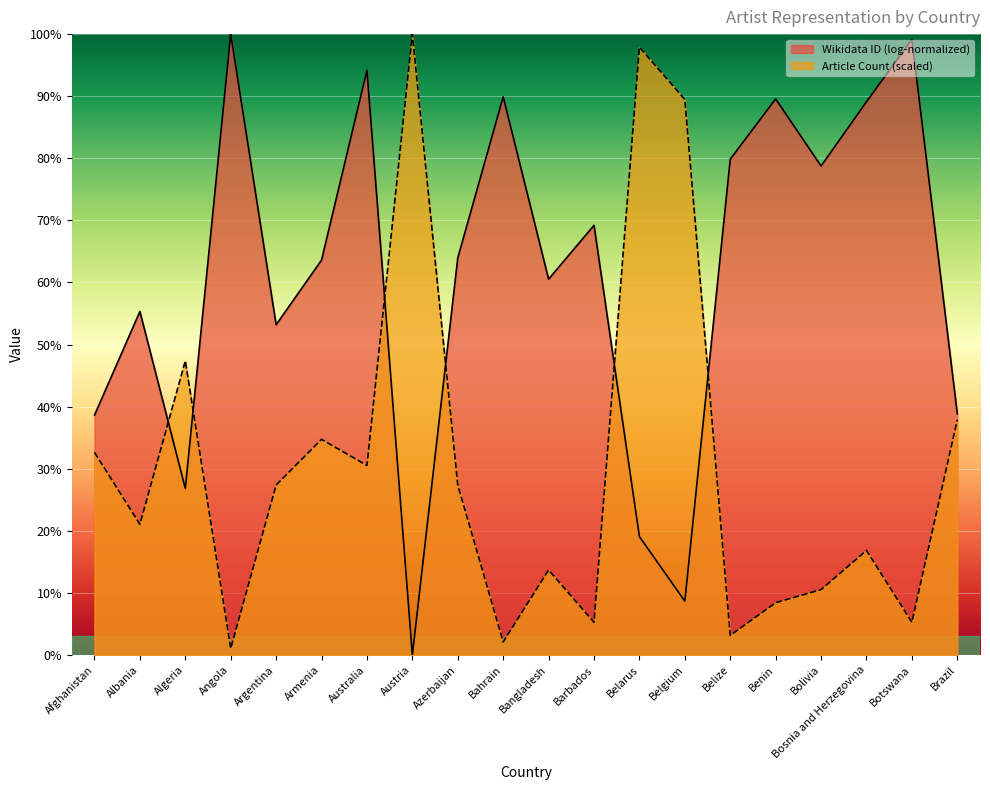

What is the difference between the maximum and second lowest values?

97.9